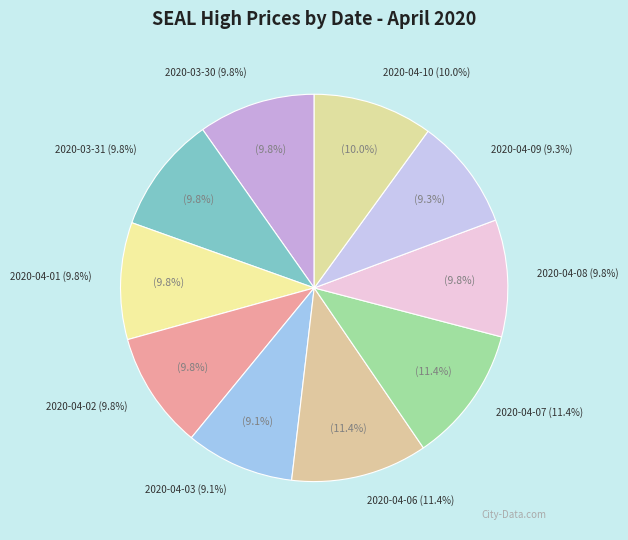

Does 2020-04-03 account for over 50% of the chart?

No